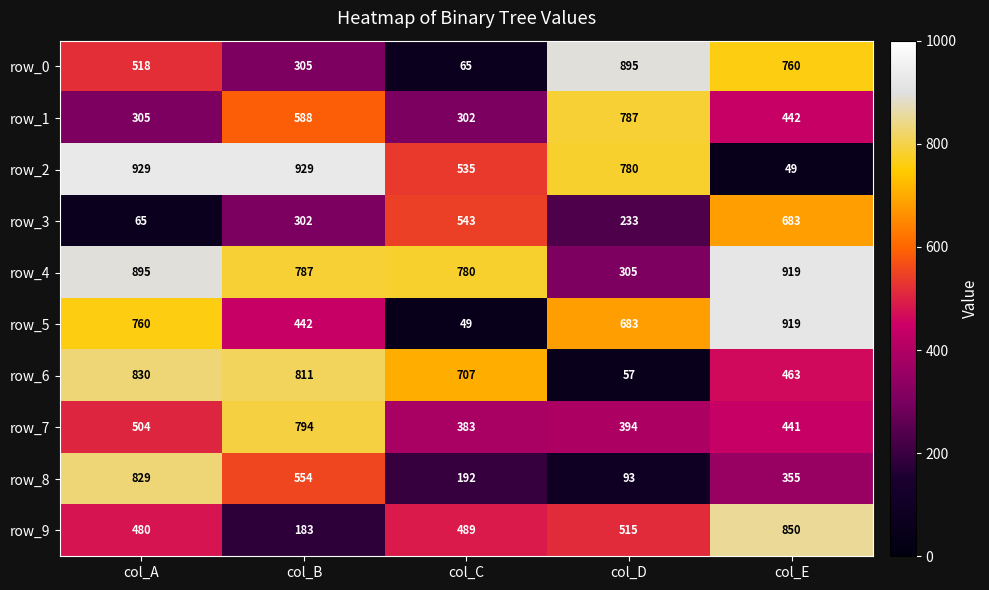

What value does the row_3 series have at col_C?

543